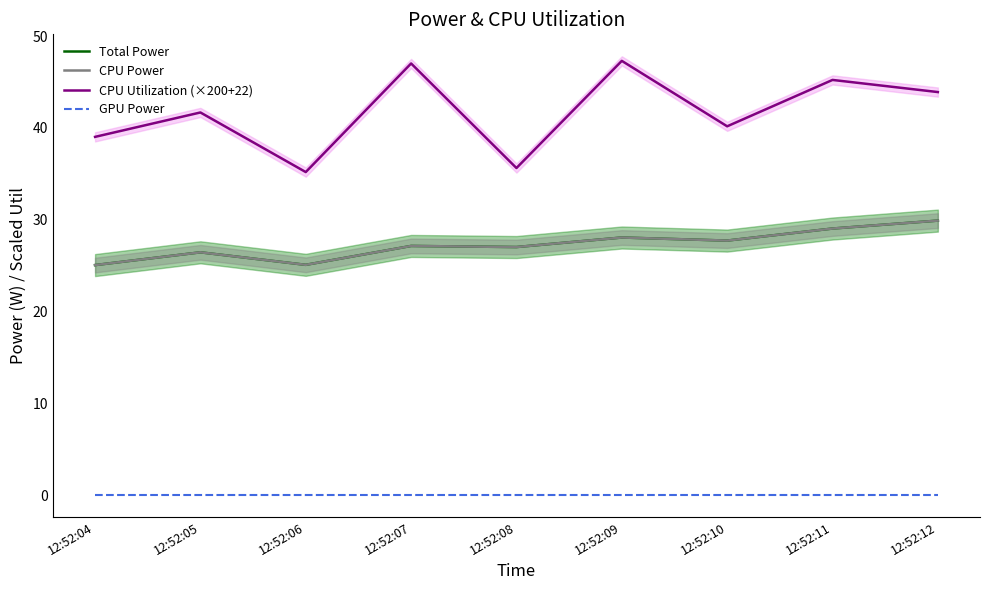

List the series in order of their peak value, highest first.

CPU Utilization (×200+22), Total Power, CPU Power, GPU Power